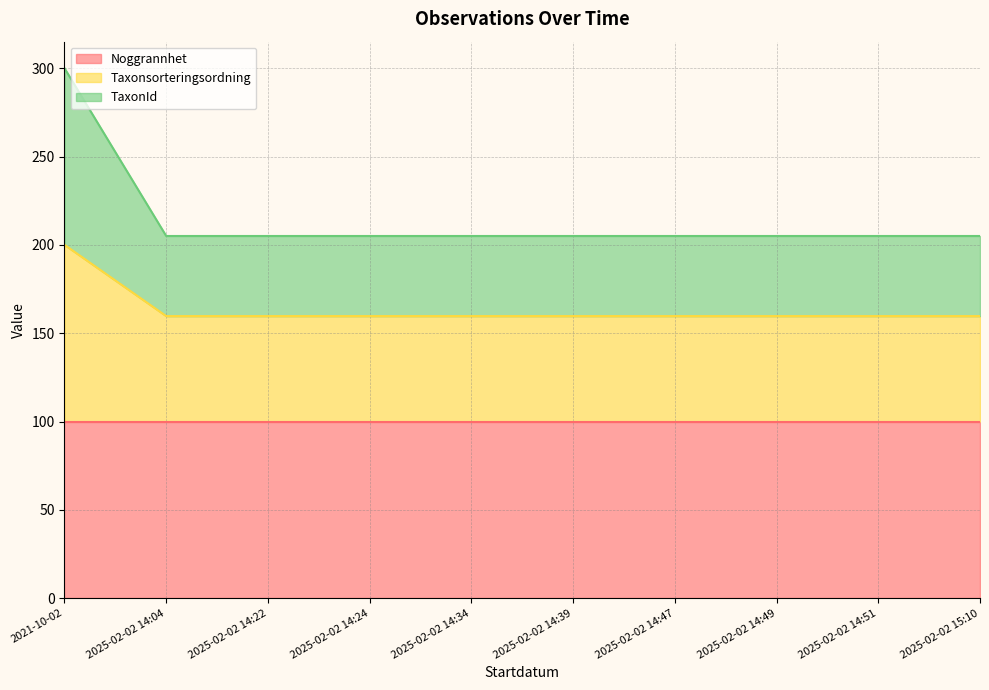

The Noggrannhet series shows 31.8 at 2025-02-02 14:24. True or false?

False